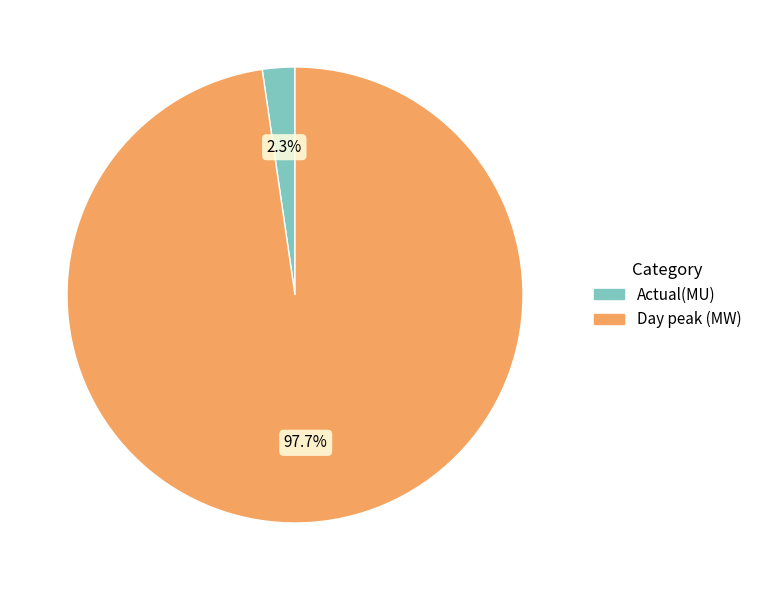

What is the smallest slice in the pie chart?

Actual(MU)